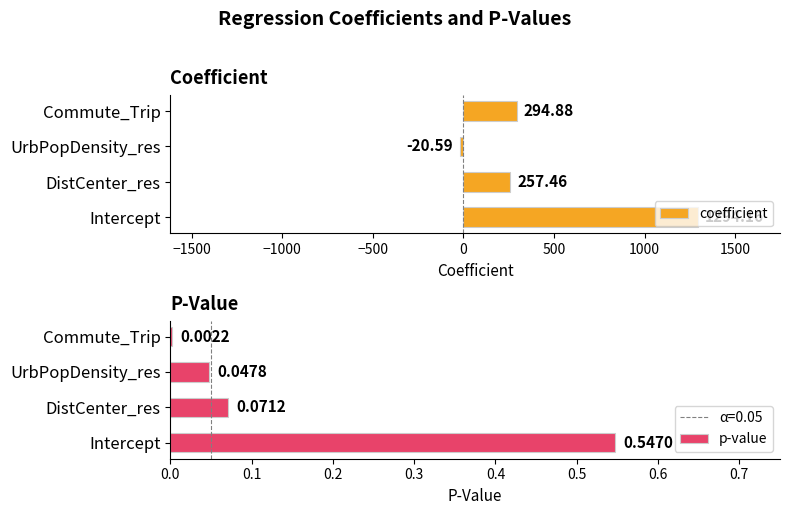

Does the chart contain stacked bars?

No